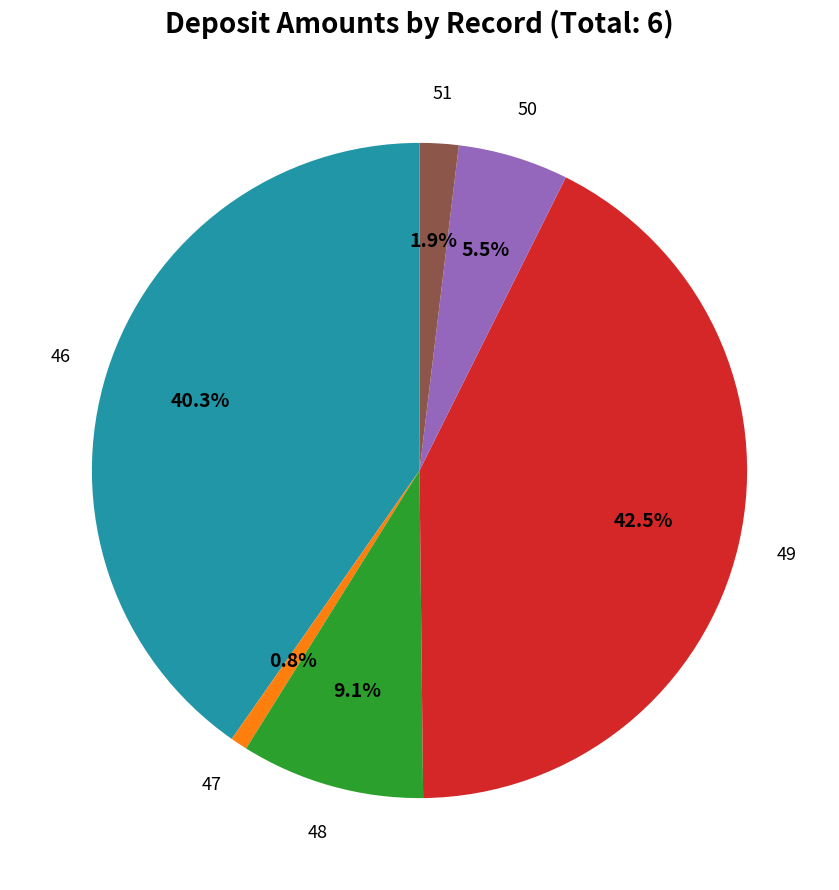

Does any single category account for the majority?

No